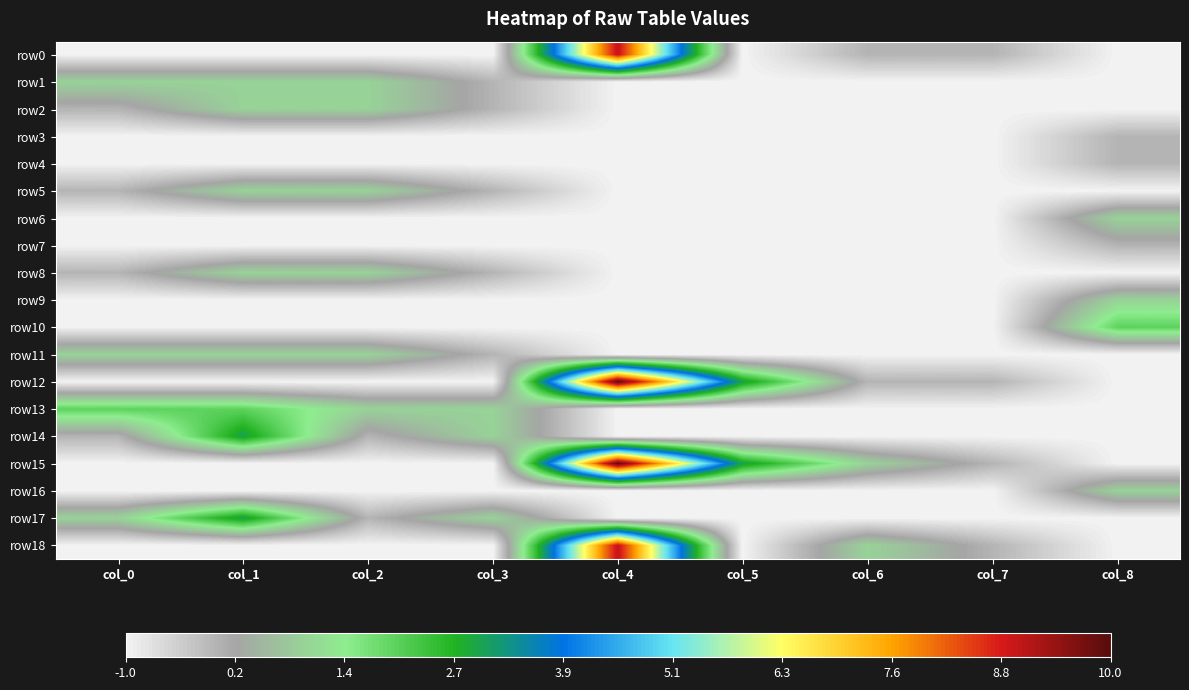

Rank the series by their maximum value, from highest to lowest.

row12, row15, row0, row18, row14, row17, row10, row13, row1, row2, row5, row6, row8, row9, row11, row16, row3, row4, row7